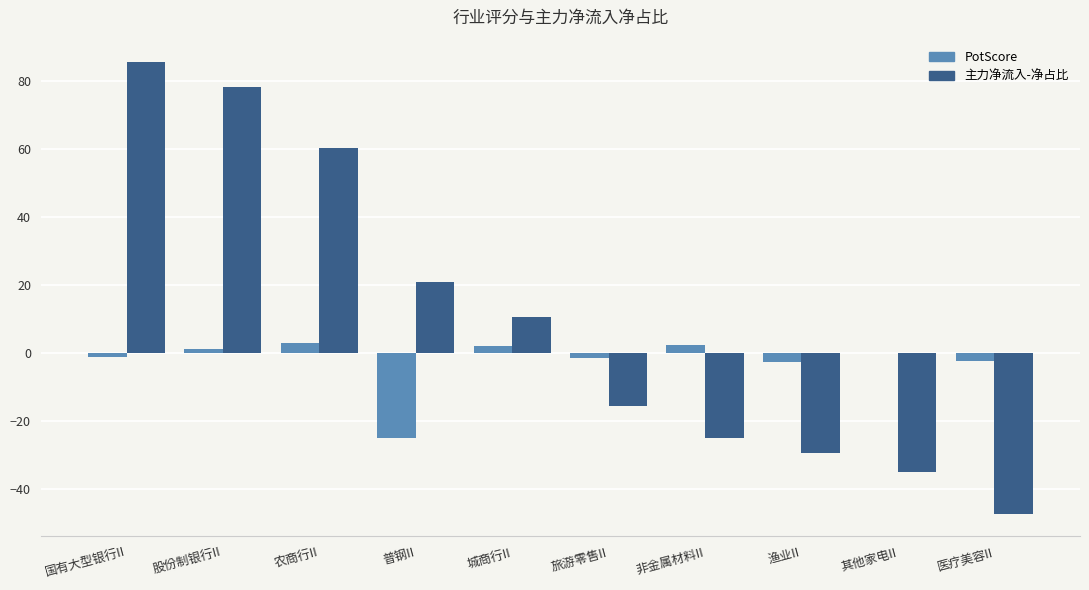

What is the sum of all PotScore values?

-23.8